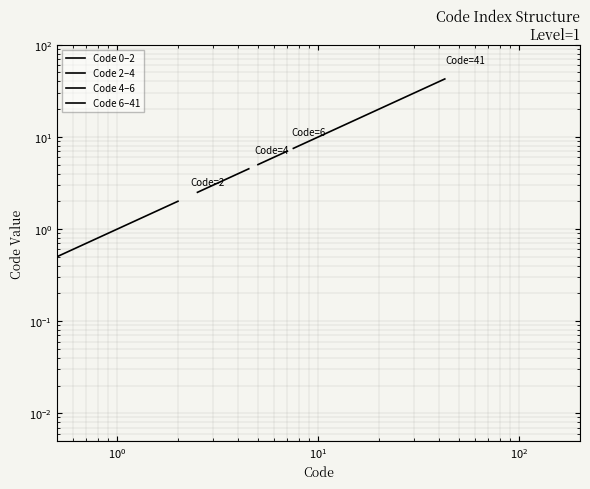

How many lines are shown in the chart?

4